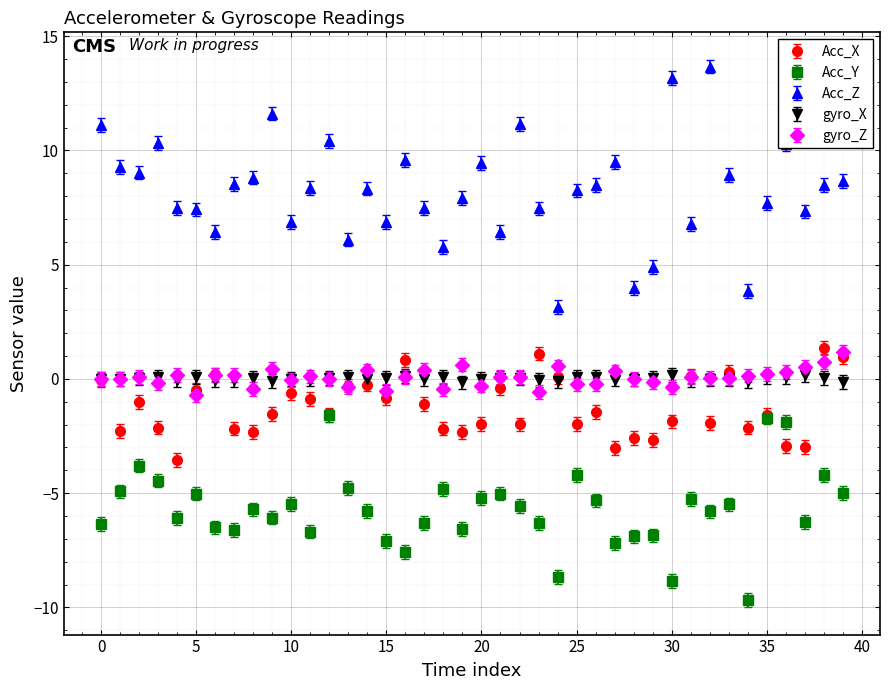

At how many categories does at least one series exceed 2?

40